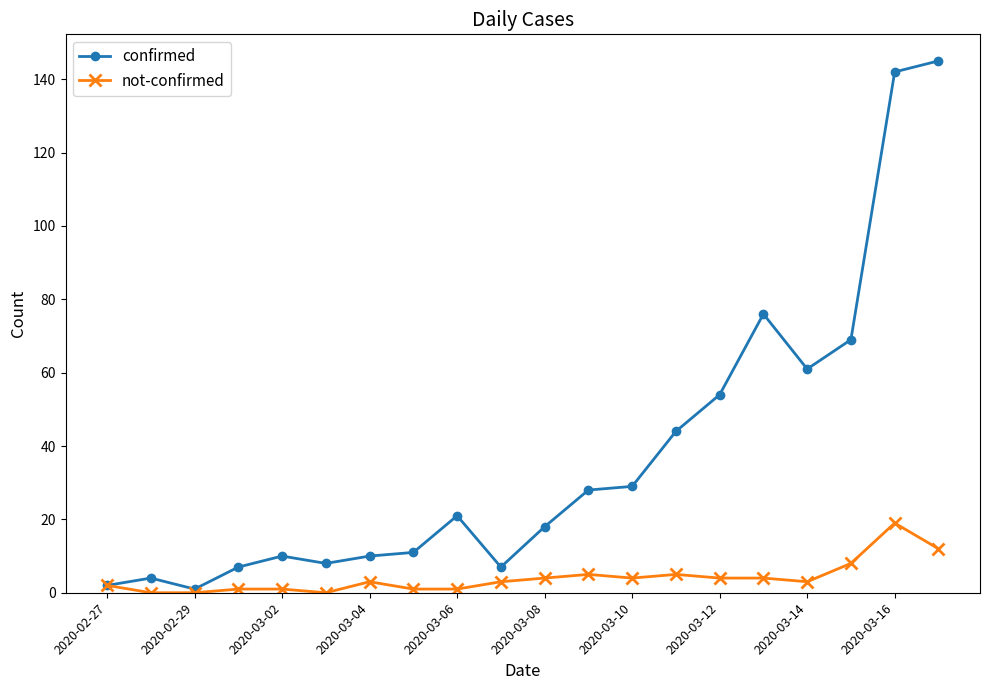

What is the greatest value displayed?

145